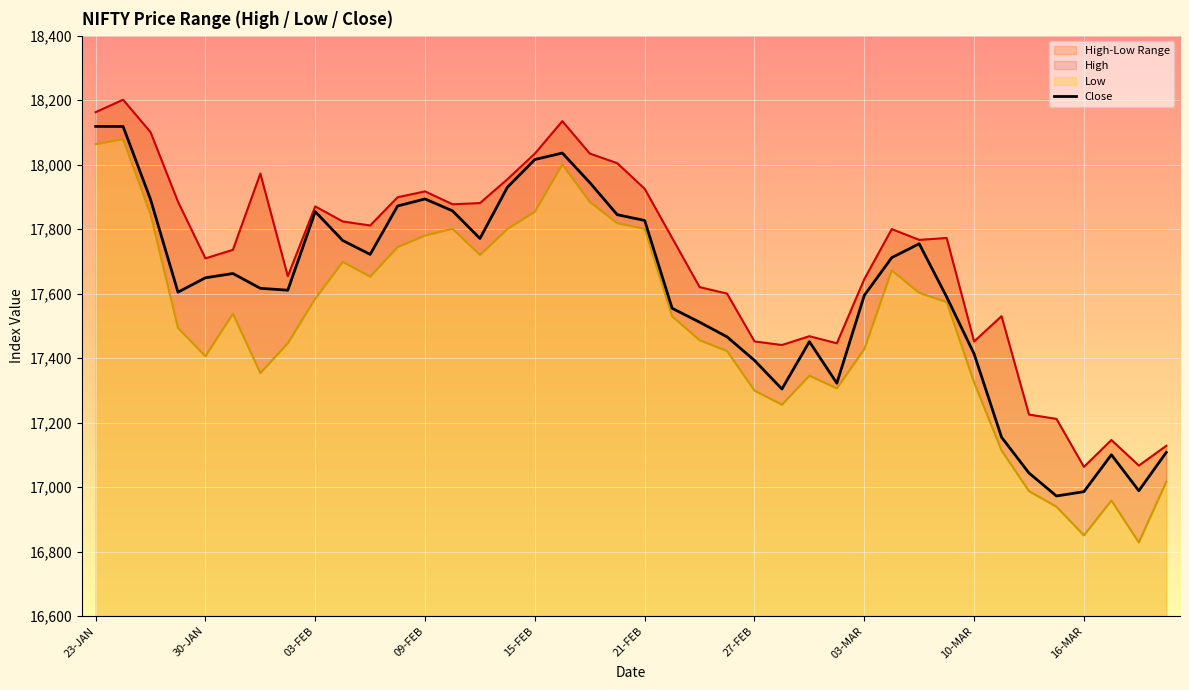

What is the average value?

17600.4